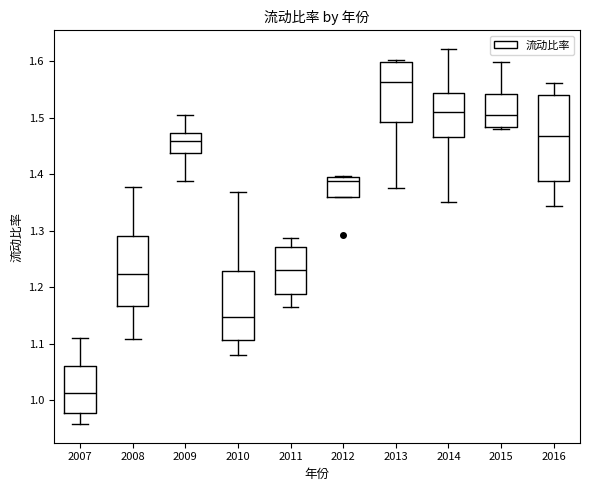

Which box's median line is the lowest?

2007